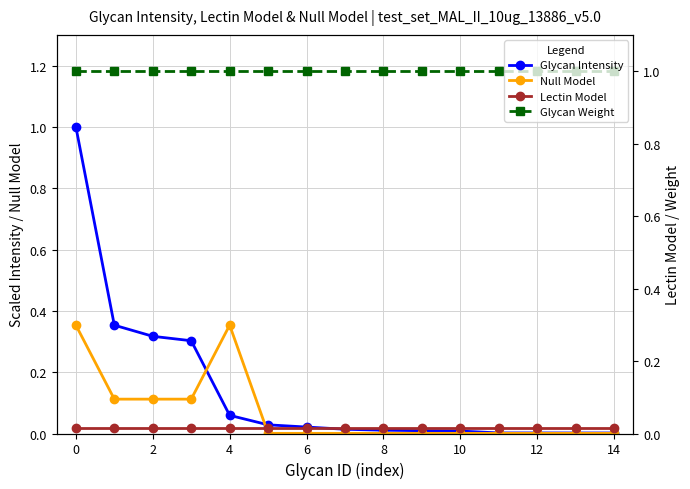

At how many categories does at least one series exceed 0?

15